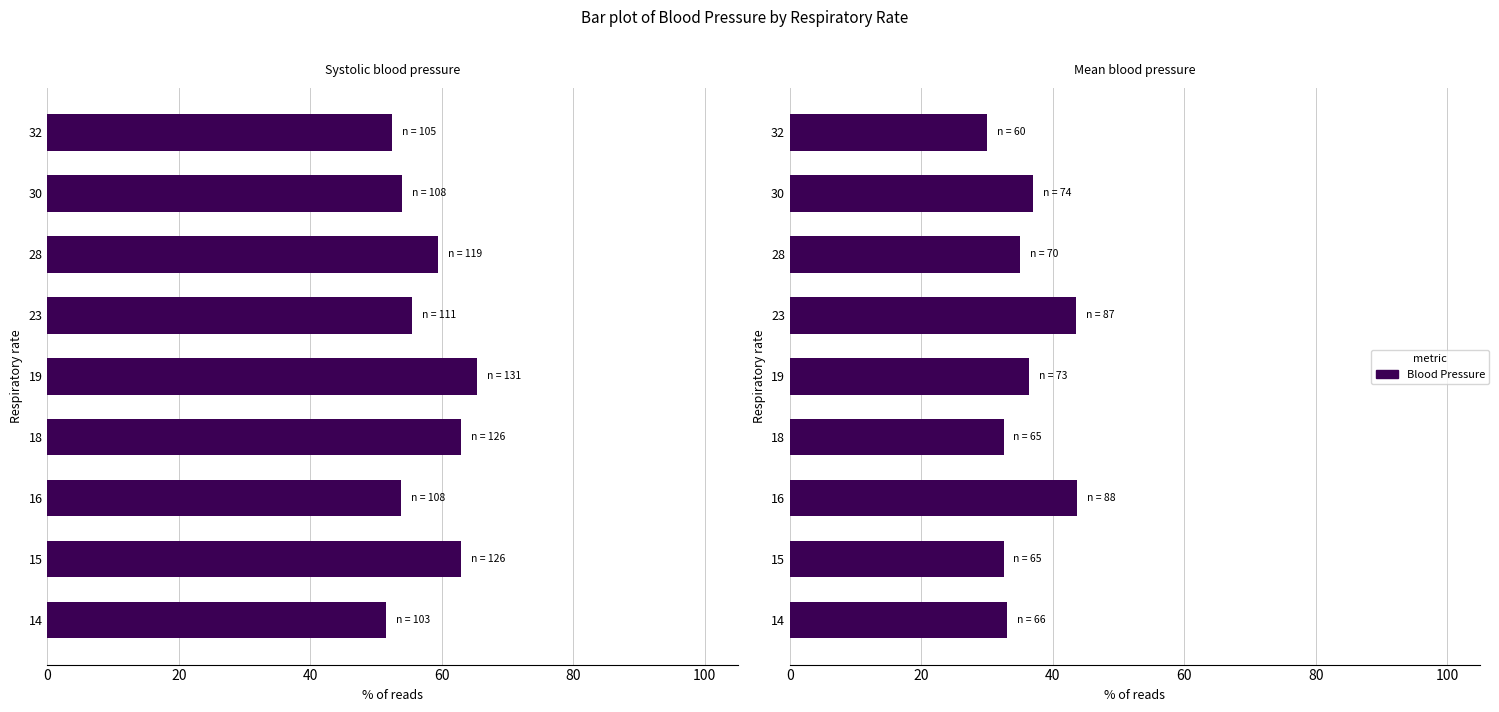

Which series has the widest spread of values?

Systolic blood pressure